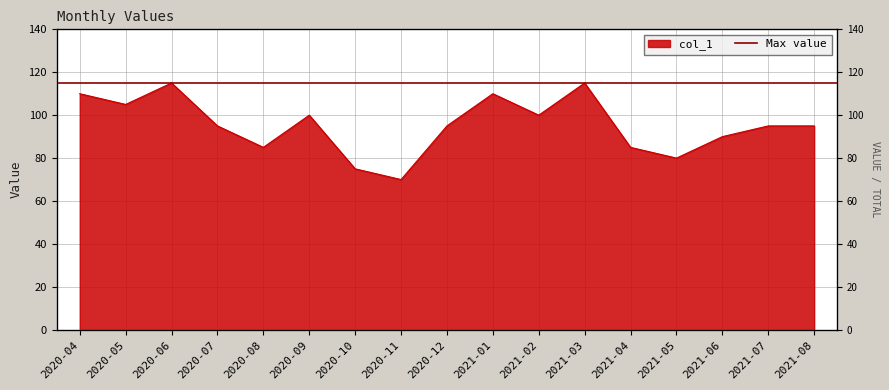

What is the value of the 14th point from the left?

80